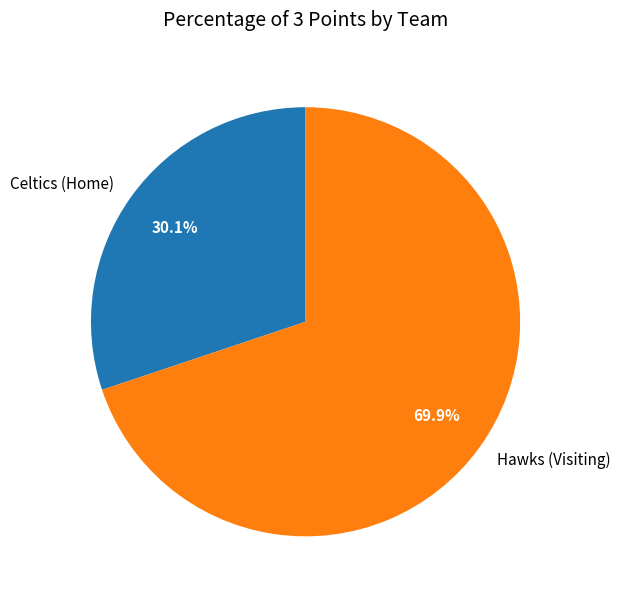

Is there a majority slice in this chart?

Yes